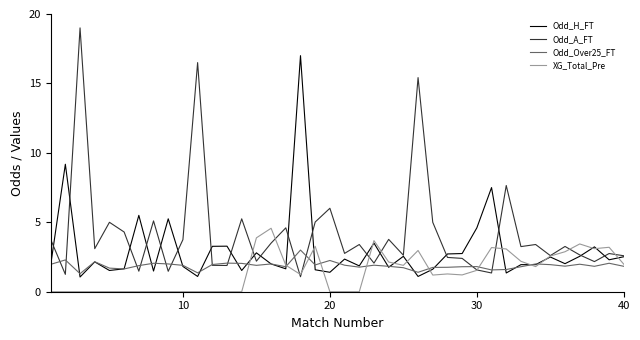

Rank the series by their maximum value, from highest to lowest.

Odd_A_FT, Odd_H_FT, XG_Total_Pre, Odd_Over25_FT